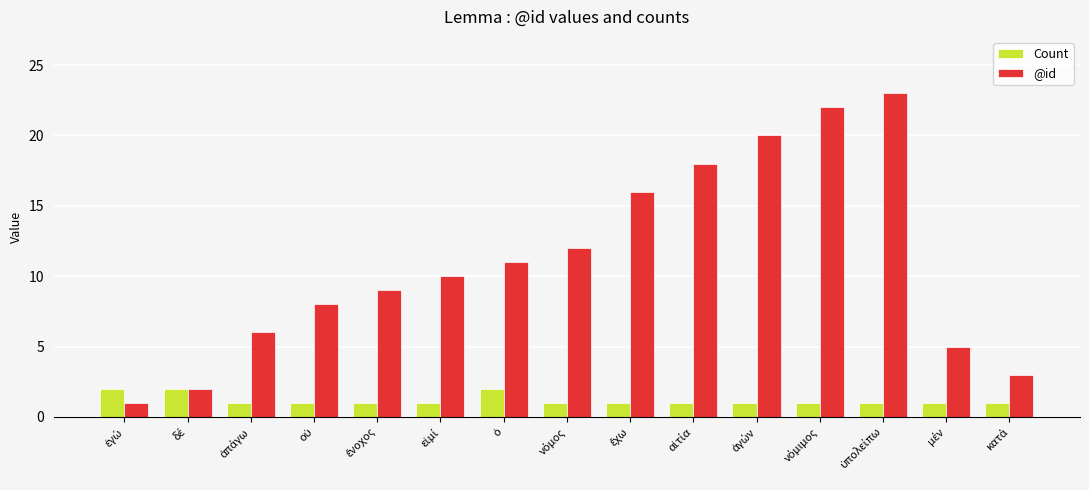

Rank the series by their average value, from highest to lowest.

@id, Count